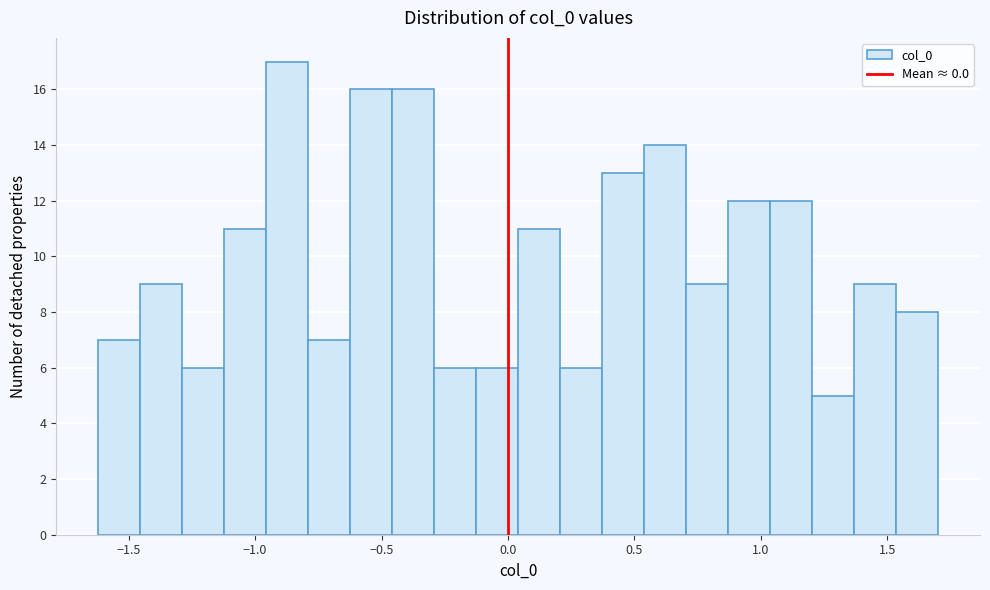

Around what value on the x-axis is the tallest bar? Give the approximate position of its centre, as read against the axis.

-0.85